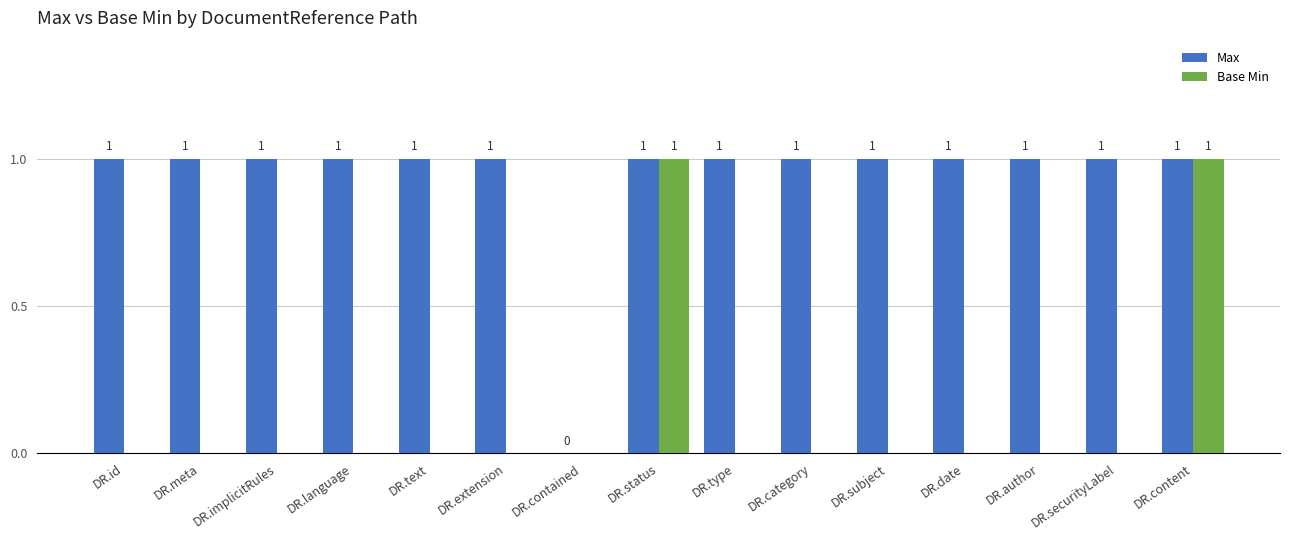

Between DR.securityLabel and DR.content, which series saw the biggest shift?

Base Min